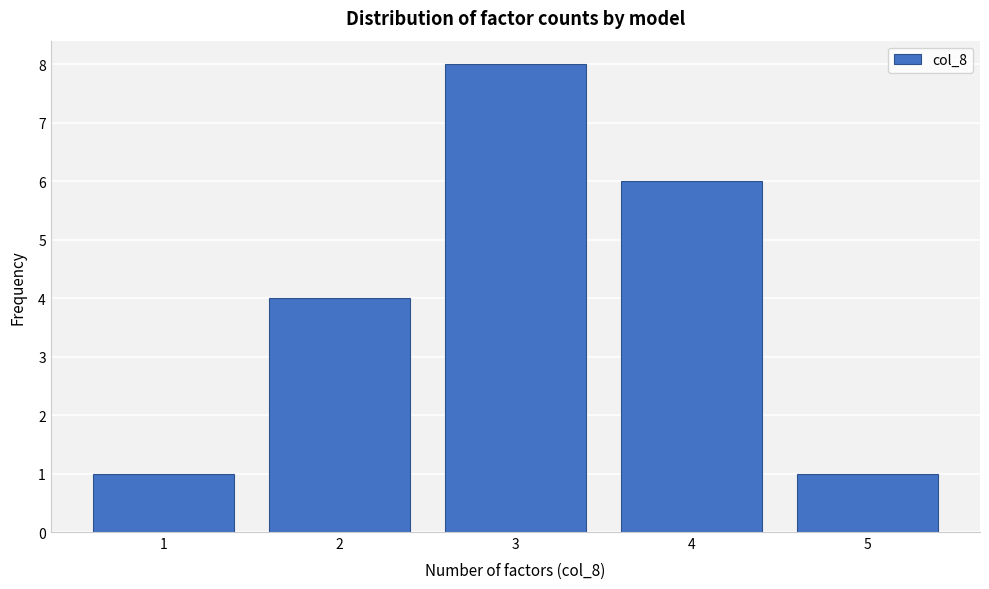

Reading left to right, transcribe all the data shown in this chart.

1=1	2=4	3=8	4=6	5=1